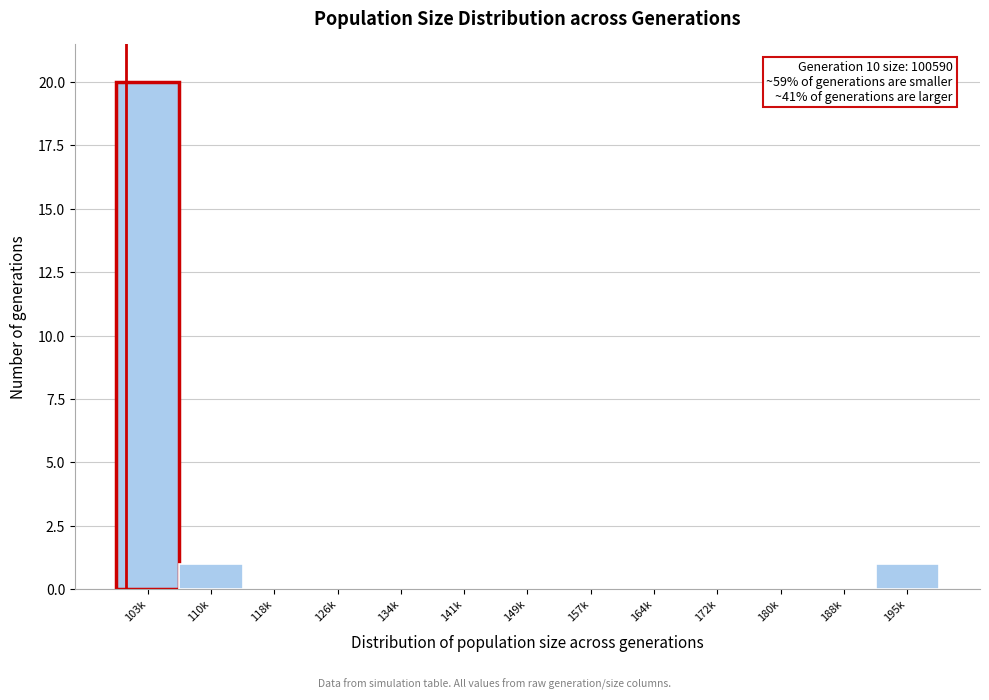

Reading left to right, extract all data points from this chart.

103k=20	110k=1	118k=0	126k=0	134k=0	141k=0	149k=0	157k=0	164k=0	172k=0	180k=0	188k=0	195k=1